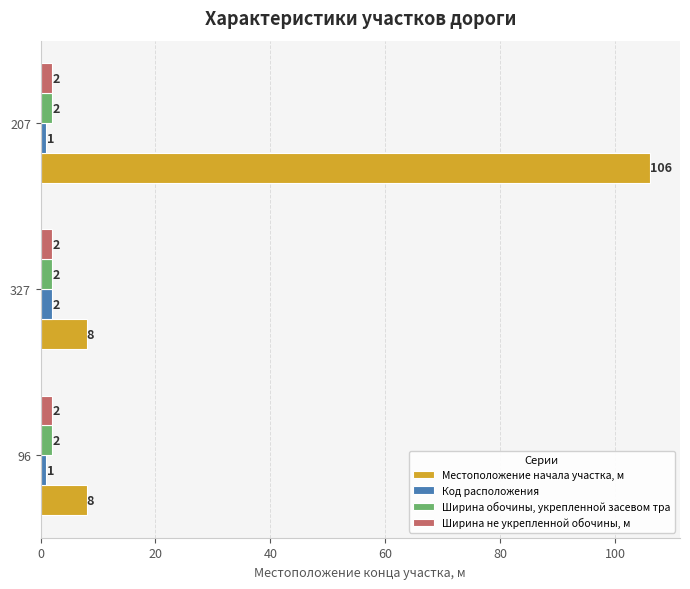

Which series has the largest total across all categories?

Местоположение начала участка, м